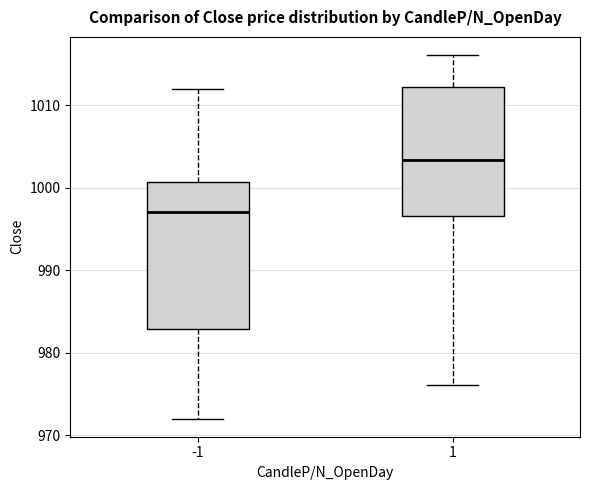

Which box is the tallest, from its lower edge to its upper edge?

-1